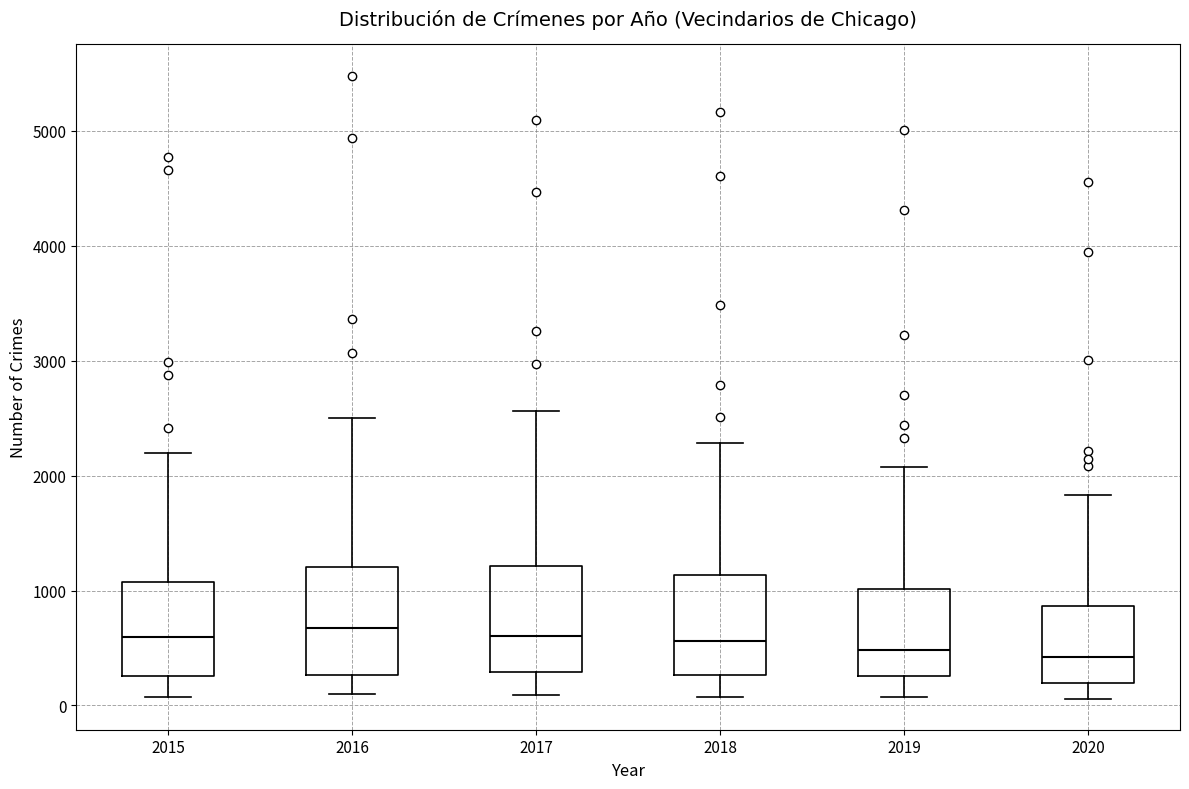

Reading left to right, transcribe this box plot: for each box, give where its median line is, the range the box spans, and where its two whiskers end, as read against the y-axis. The values are not printed on the chart, so give them approximately, as read against the axis.

2015: median 600, box 300 to 1100, whiskers 100 to 2200
2016: median 700, box 300 to 1200, whiskers 100 to 2500
2017: median 600, box 300 to 1200, whiskers 100 to 2600
2018: median 600, box 300 to 1100, whiskers 100 to 2300
2019: median 500, box 300 to 1000, whiskers 100 to 2100
2020: median 400, box 200 to 900, whiskers 100 to 1800